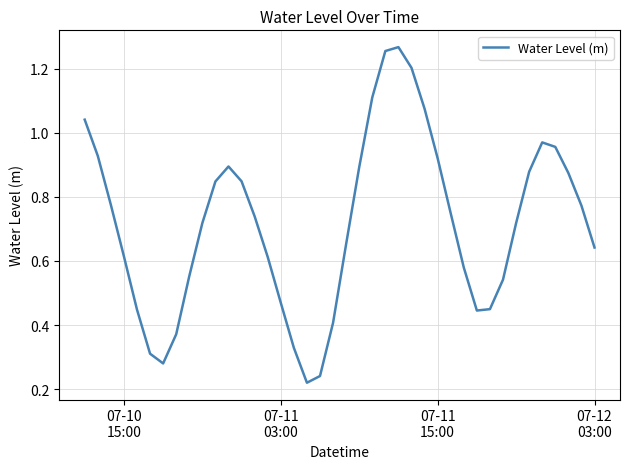

What is the sum of all values?

28.6